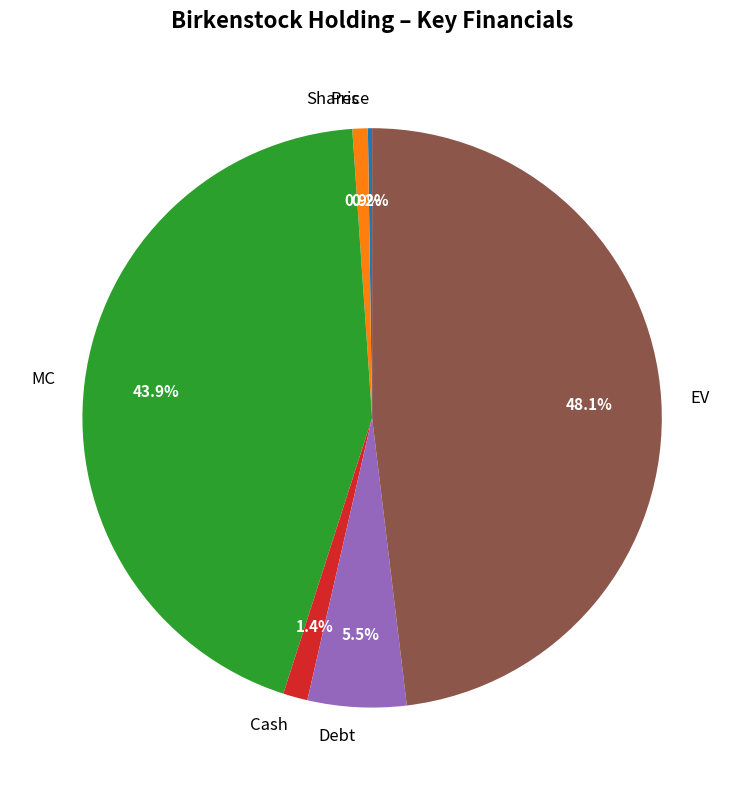

Is there a majority slice in this chart?

No